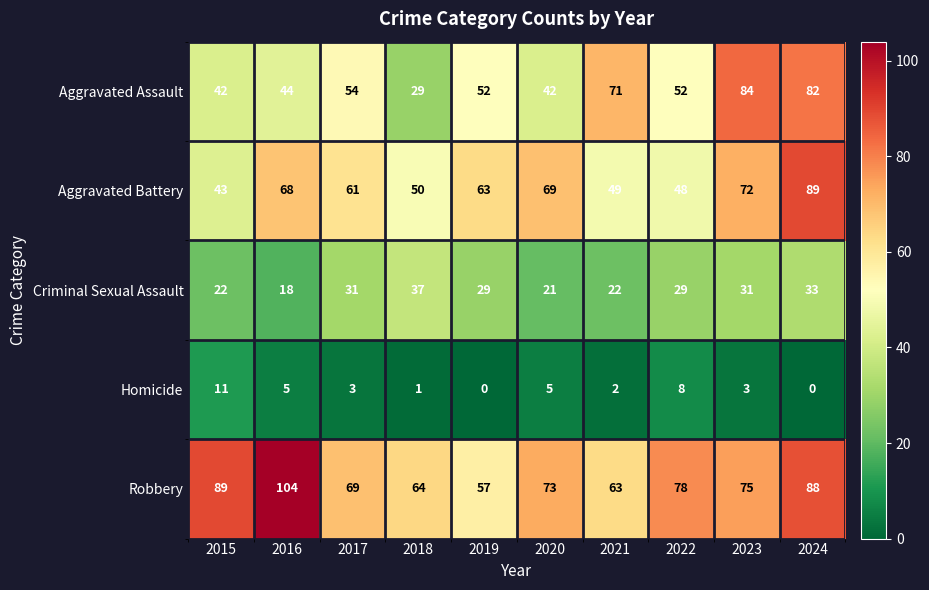

Where is Robbery nearest to the value 80?

2022